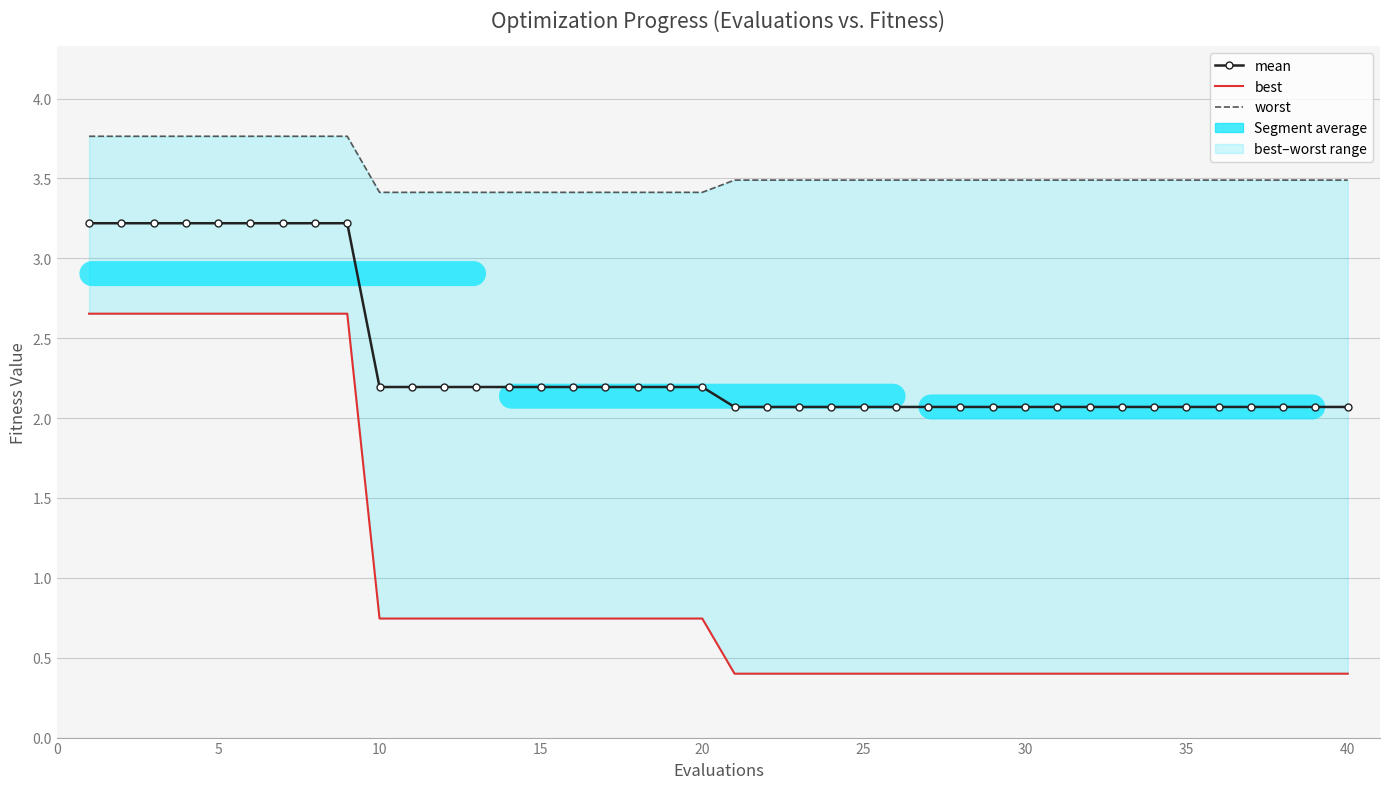

True or false: worst has a value of 6.0 at 5.

False